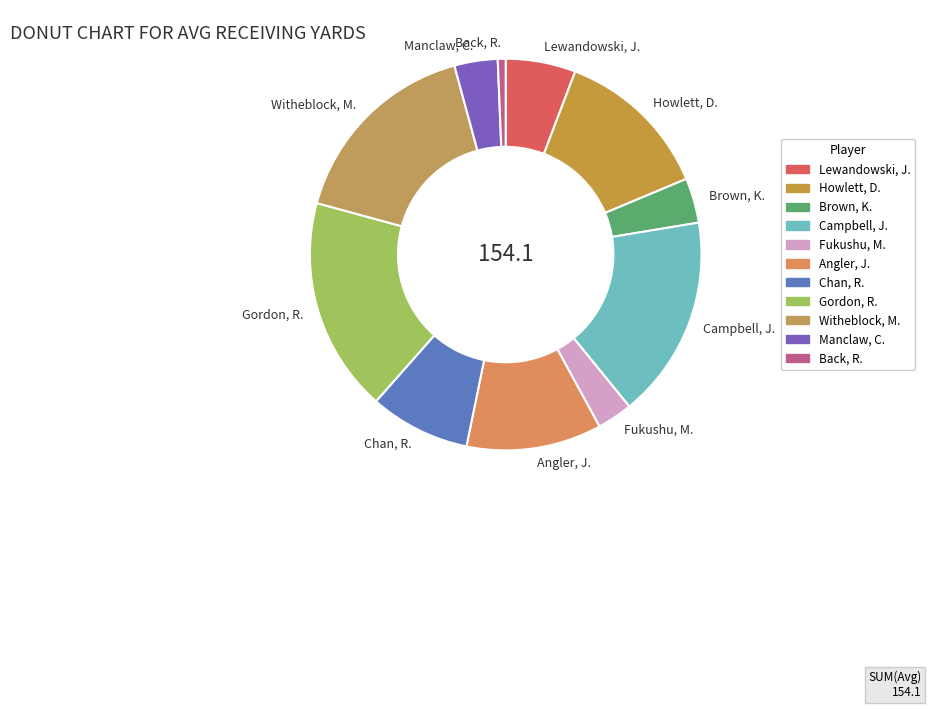

How many segments does this pie chart have?

11